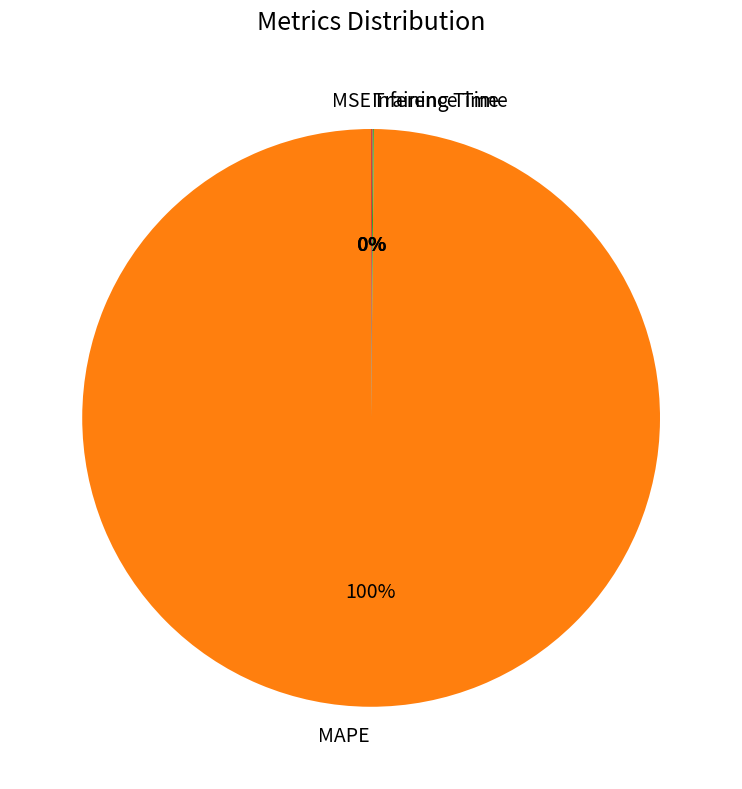

To the nearest percent, what is the difference between the largest and smallest slice percentages?

100%